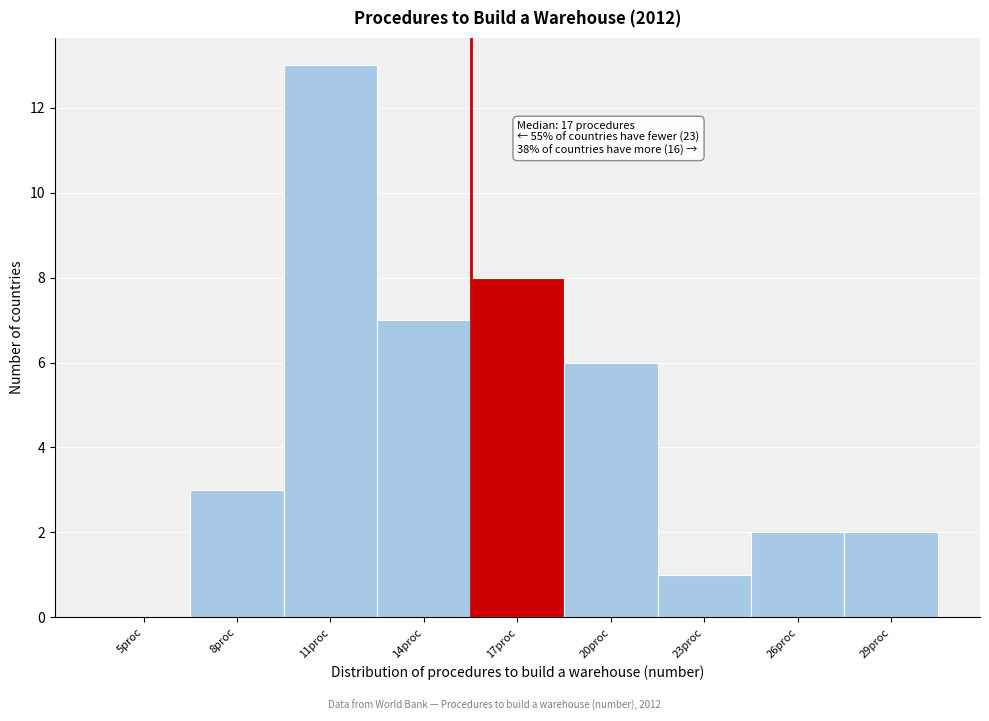

Reading left to right, list all the values displayed in this chart.

5proc=0	8proc=3	11proc=13	14proc=7	17proc=8	20proc=6	23proc=1	26proc=2	29proc=2